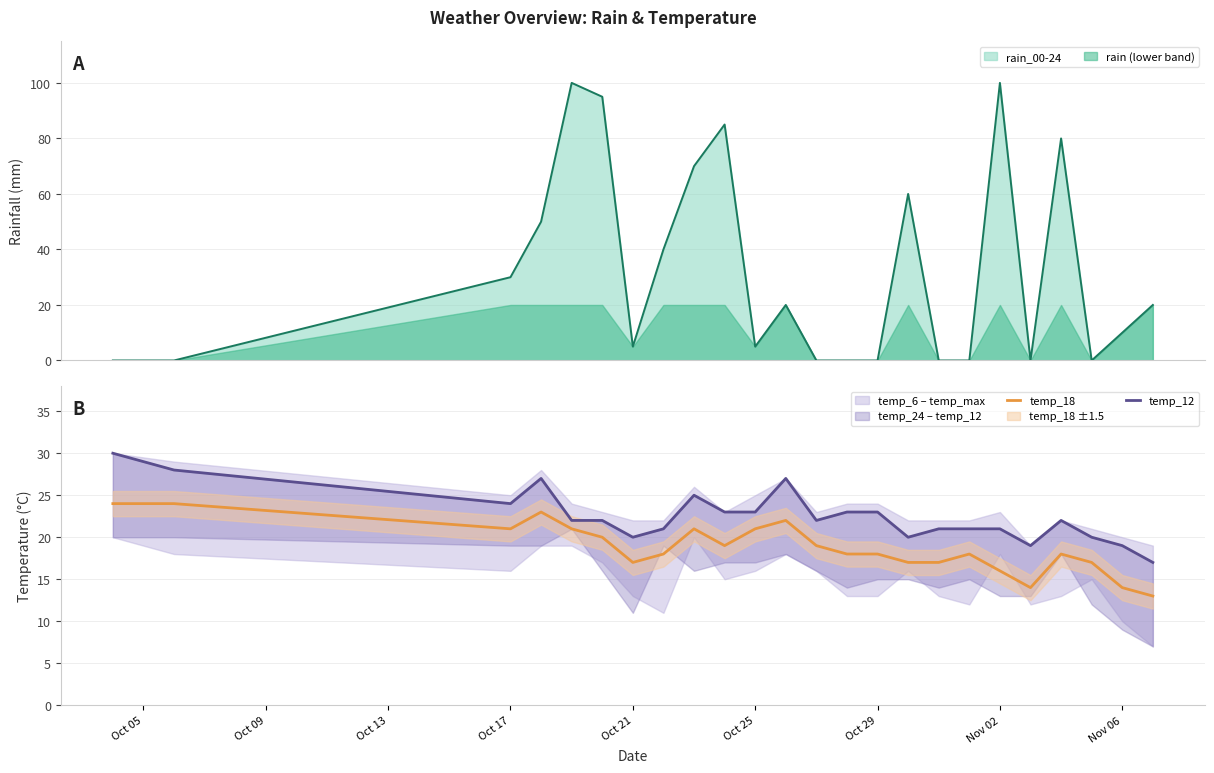

The temp_18 series shows 21 at Oct 17. True or false?

True